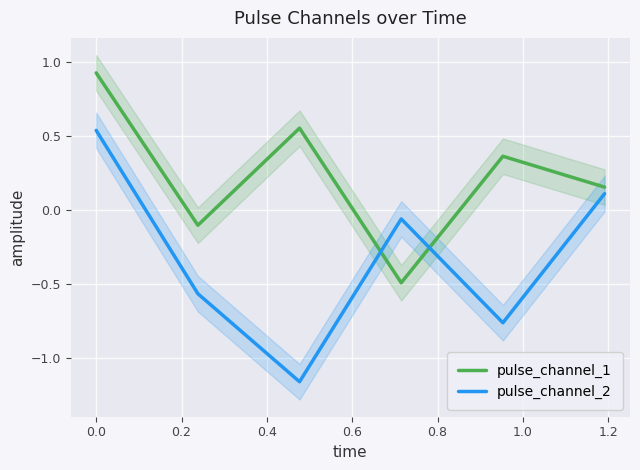

True or false: pulse_channel_1 and pulse_channel_2 intersect in this chart.

True